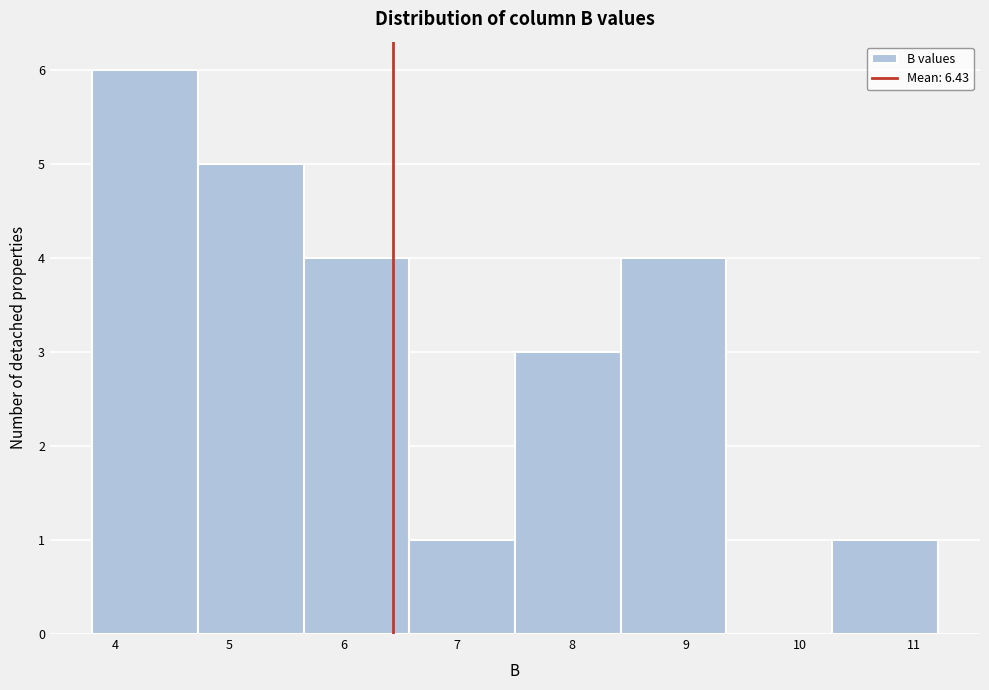

Reading left to right, list every bar in this chart as the range it spans on the x-axis followed by its height. Neither the bar edges nor the heights are printed on the chart, so give them approximately, as read against the axes.

3.8 to 4.7: 6
4.7 to 5.7: 5
5.7 to 6.6: 4
6.6 to 7.5: 1
7.5 to 8.4: 3
8.4 to 9.4: 4
9.4 to 10.3: 0
10.3 to 11.2: 1